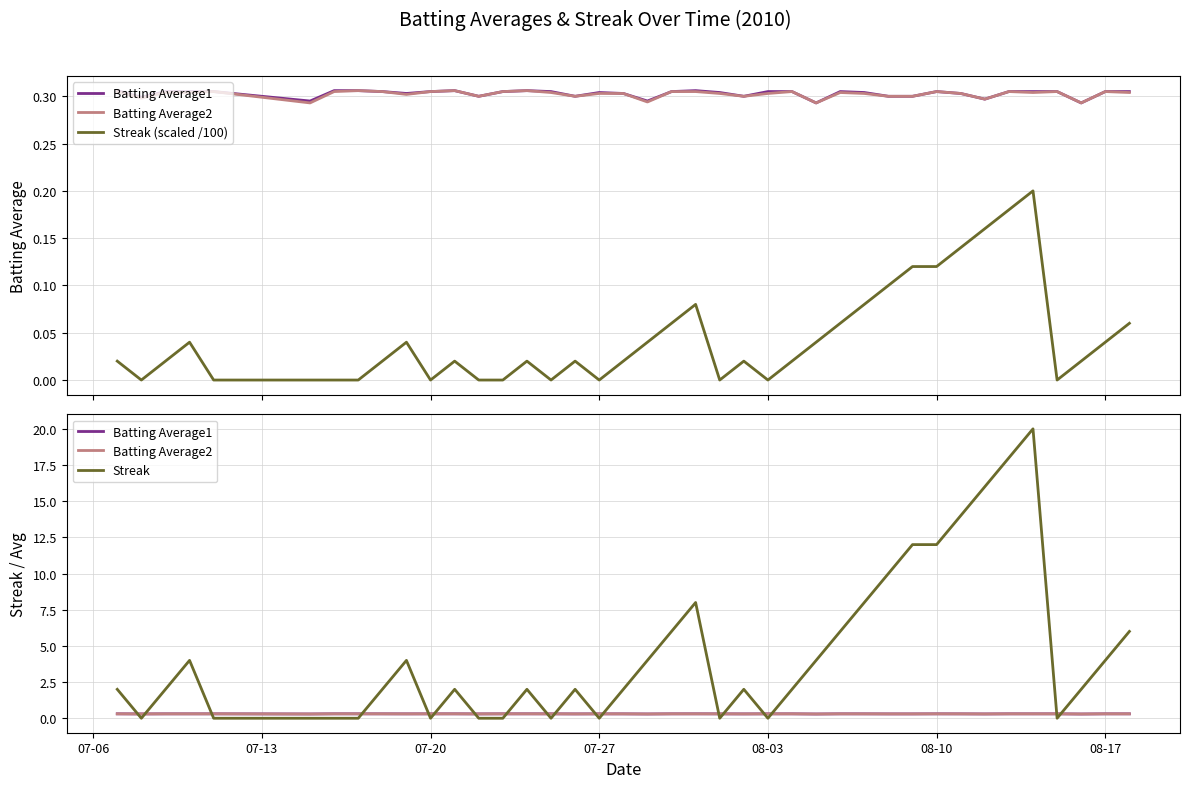

How many data points in Streak are less than 2?

13